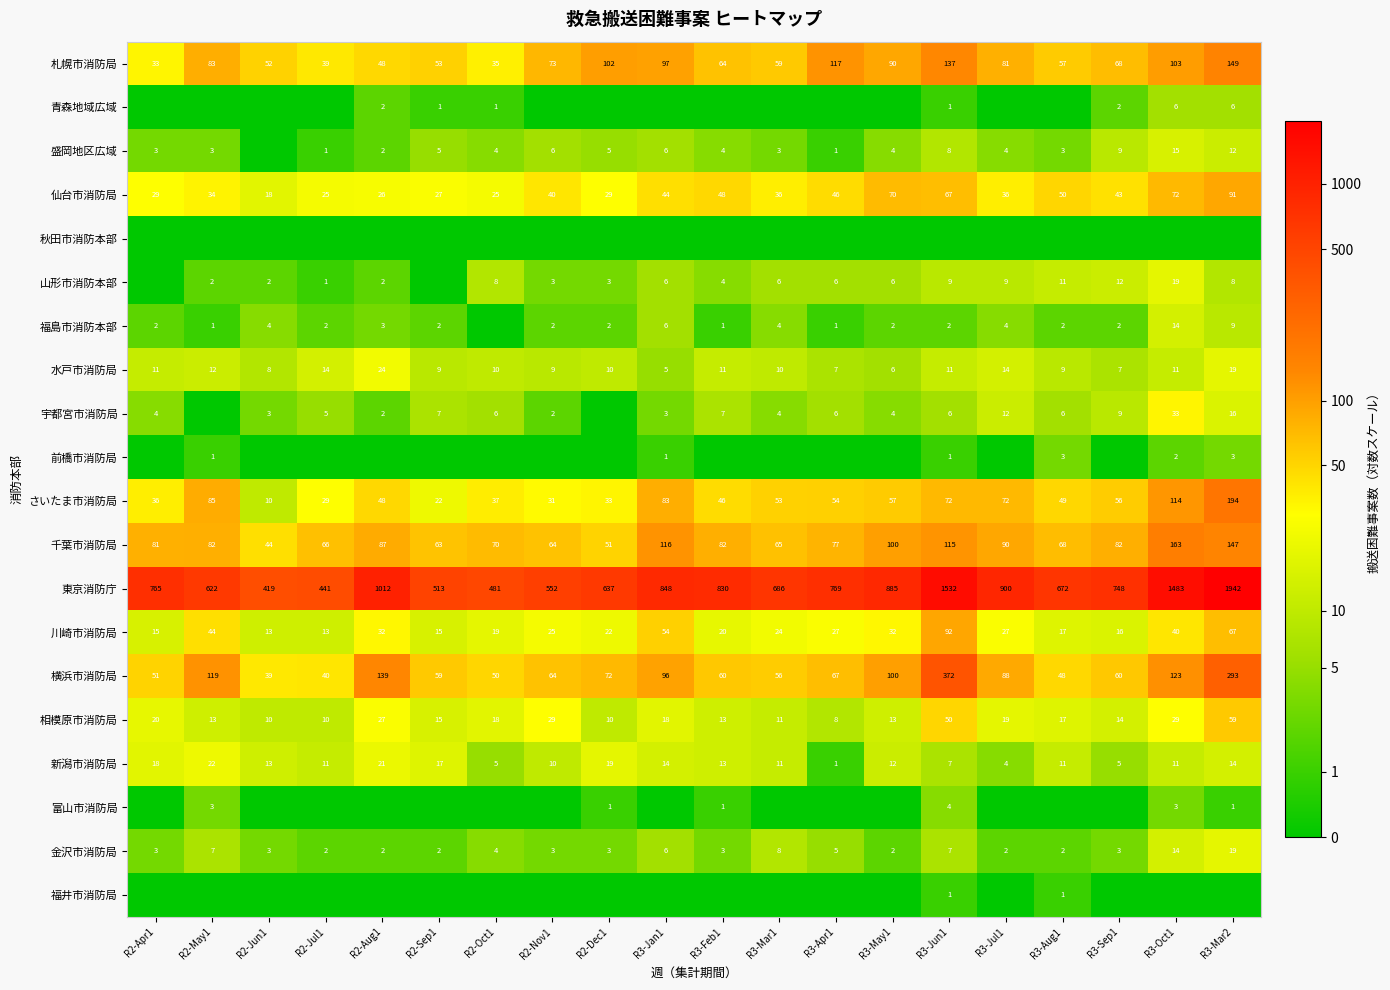

Which category has the lowest value in the 相模原市消防局 series?

R3-Apr1